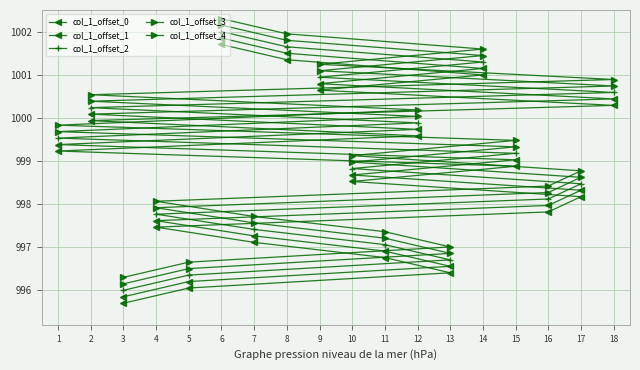

What is the maximum value shown in the chart?

1002.3